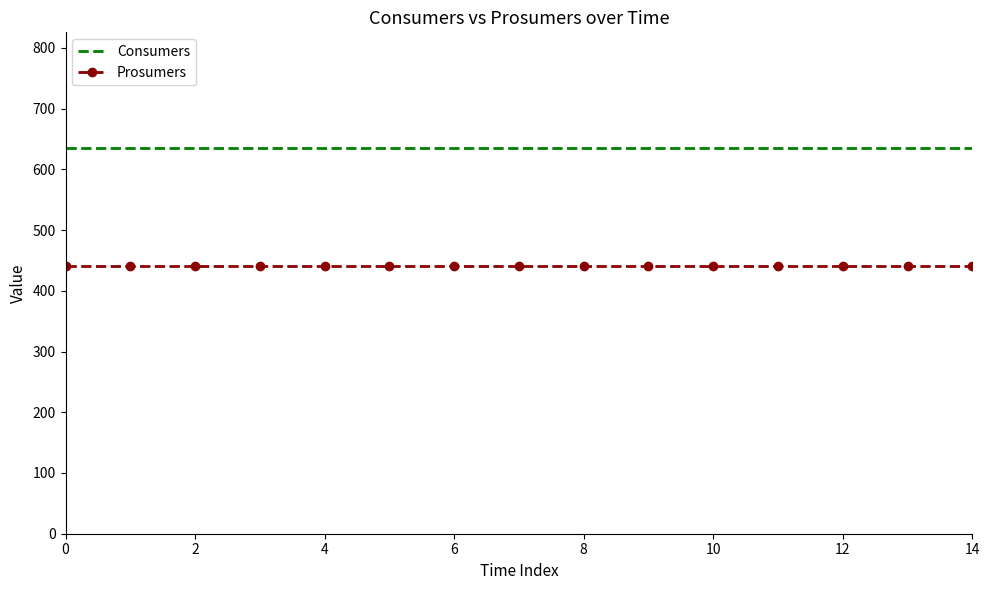

What is the maximum value for Consumers?

635